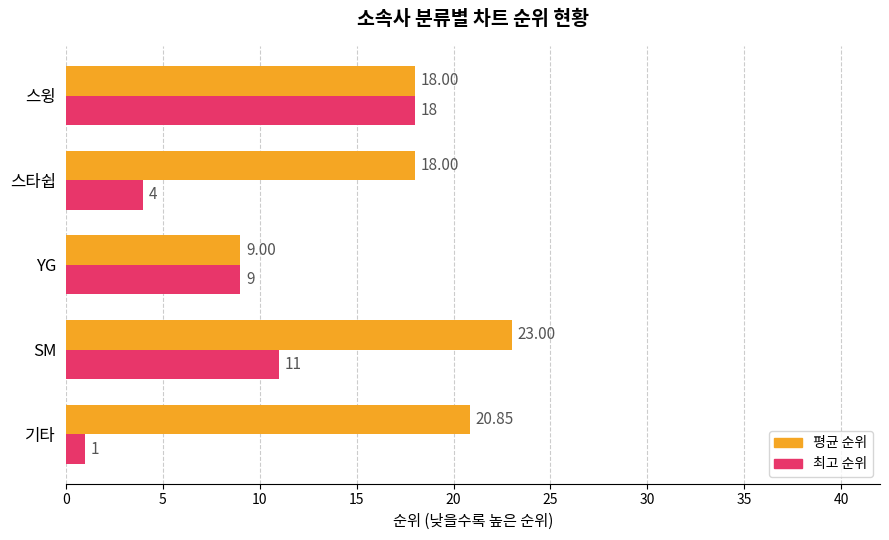

Count the number of data series in this chart.

2